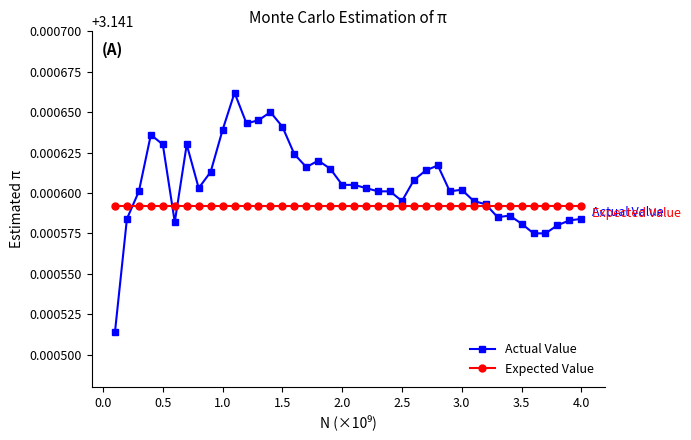

Rank the series by their average value, from highest to lowest.

Actual Value, Expected Value